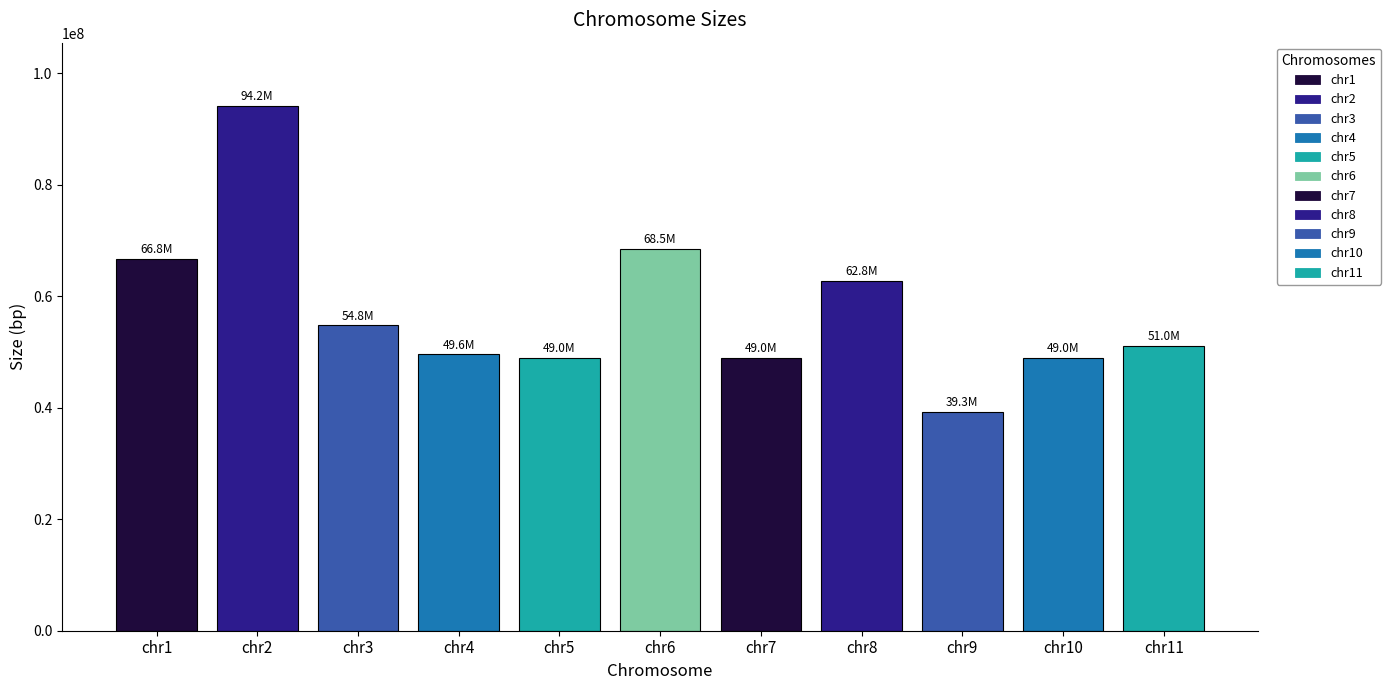

What is the average value?

57623961